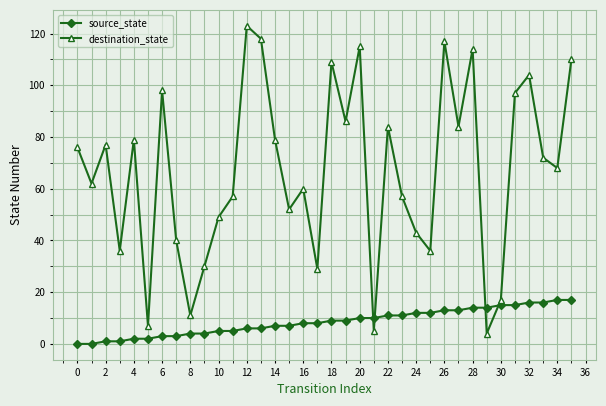

List the series in order of their overall mean, highest first.

destination_state, source_state